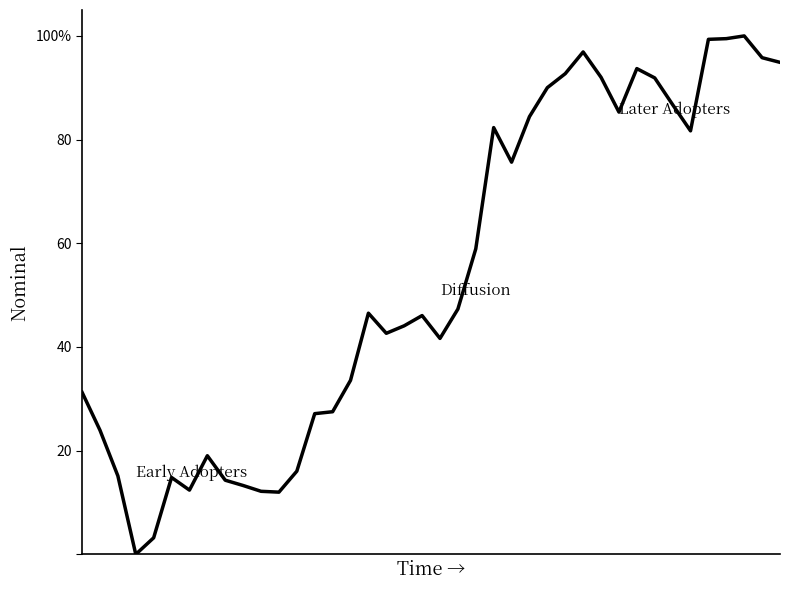

Does the chart display data point markers on the line(s)?

No